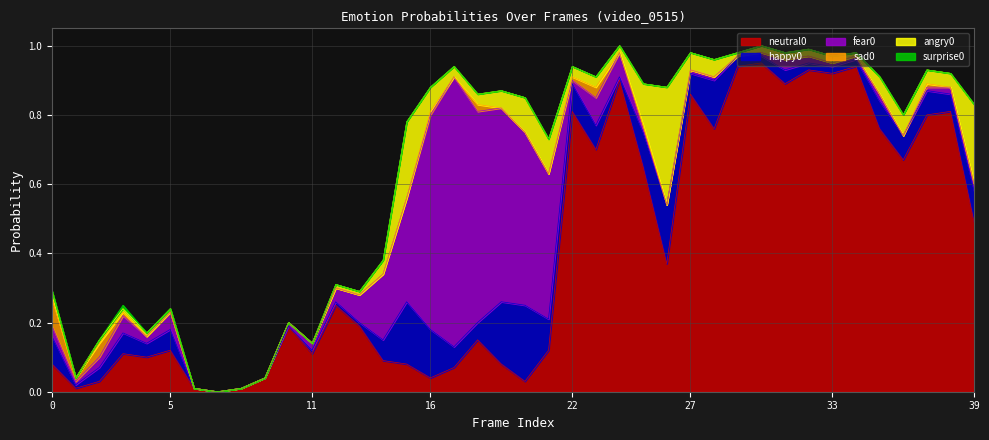

Rank the series at 21 from lowest to highest value.

sad0, surprise0, happy0, angry0, neutral0, fear0